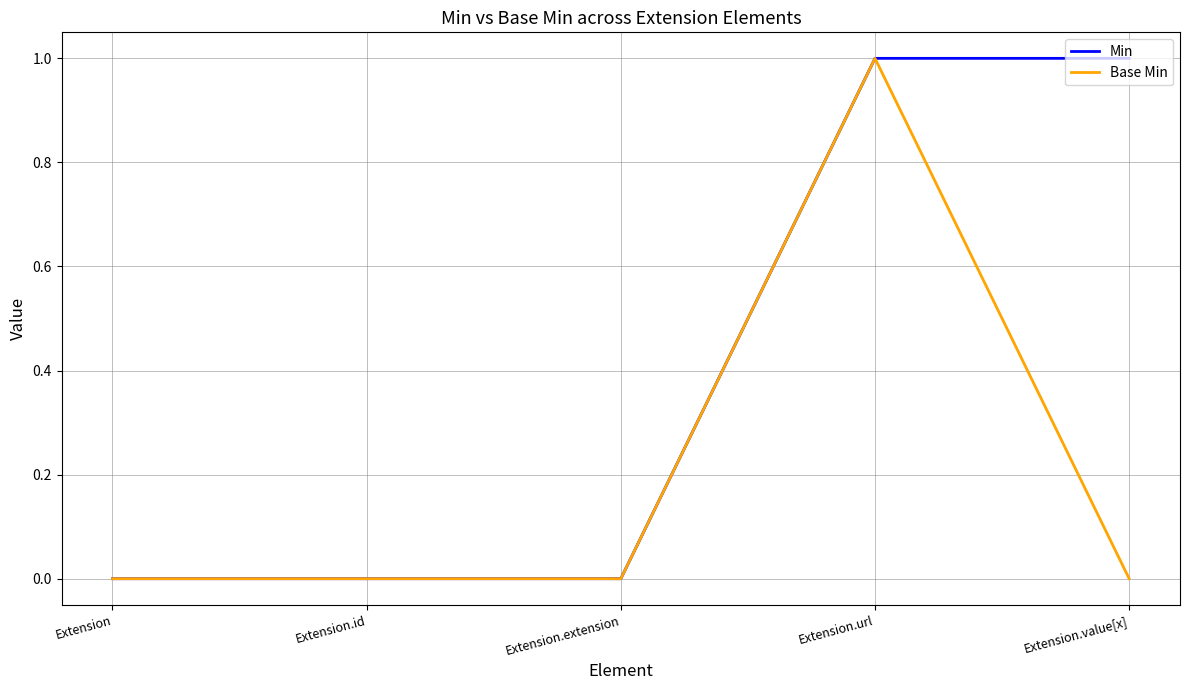

What is the difference between the Min values at Extension.extension and Extension.value[x]?

1